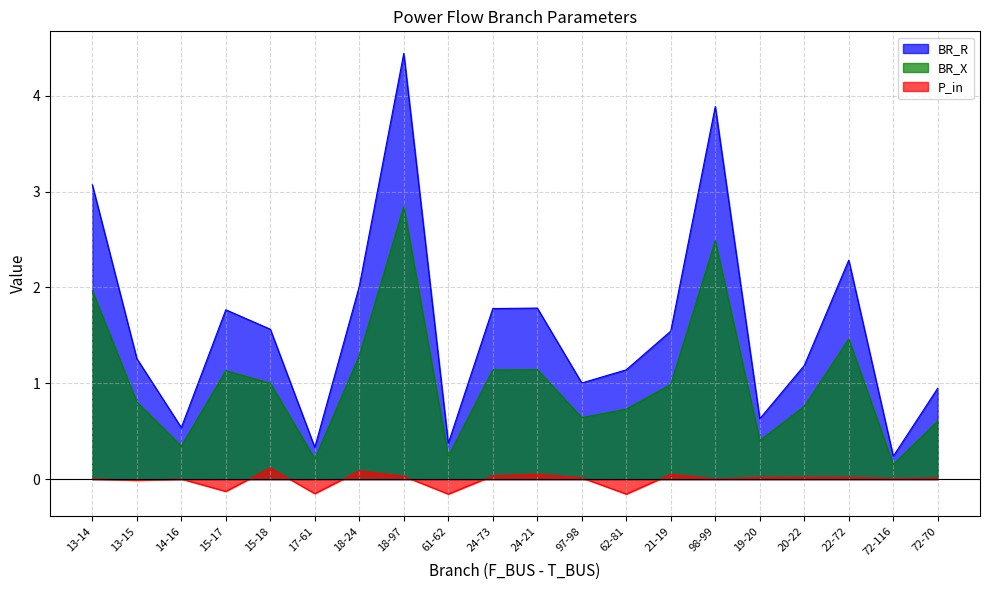

What is the total value across all series at 13-14?

5.0